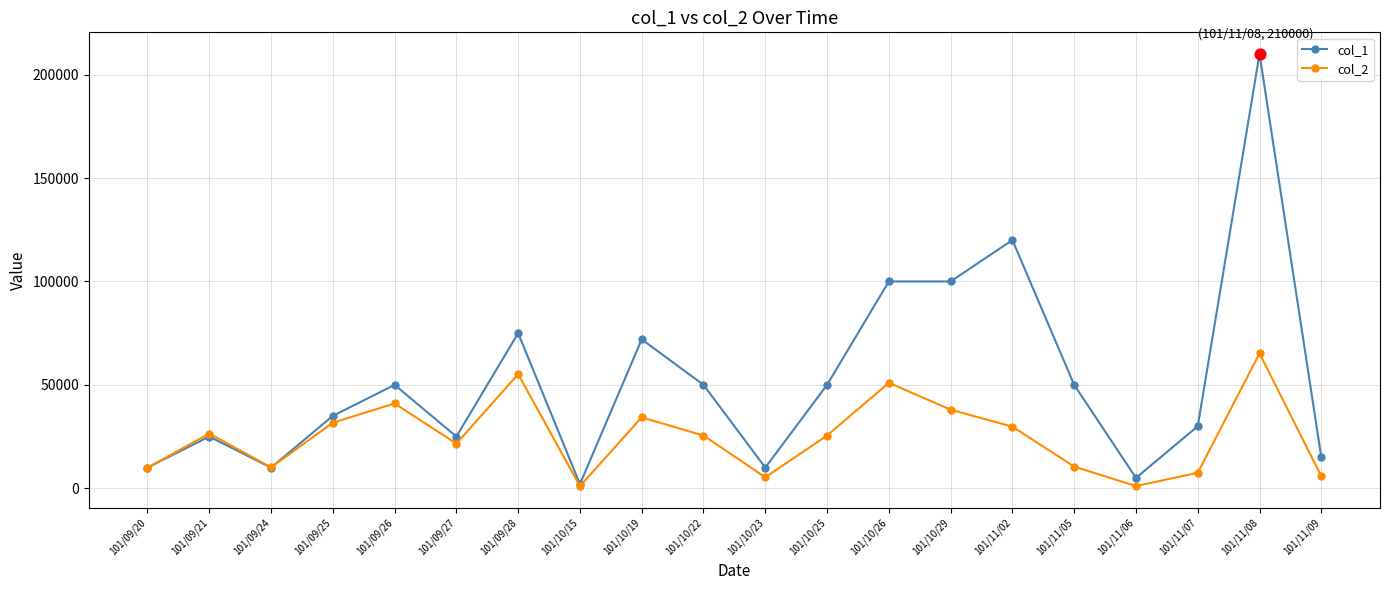

Which series has the largest range (max minus min)?

col_1